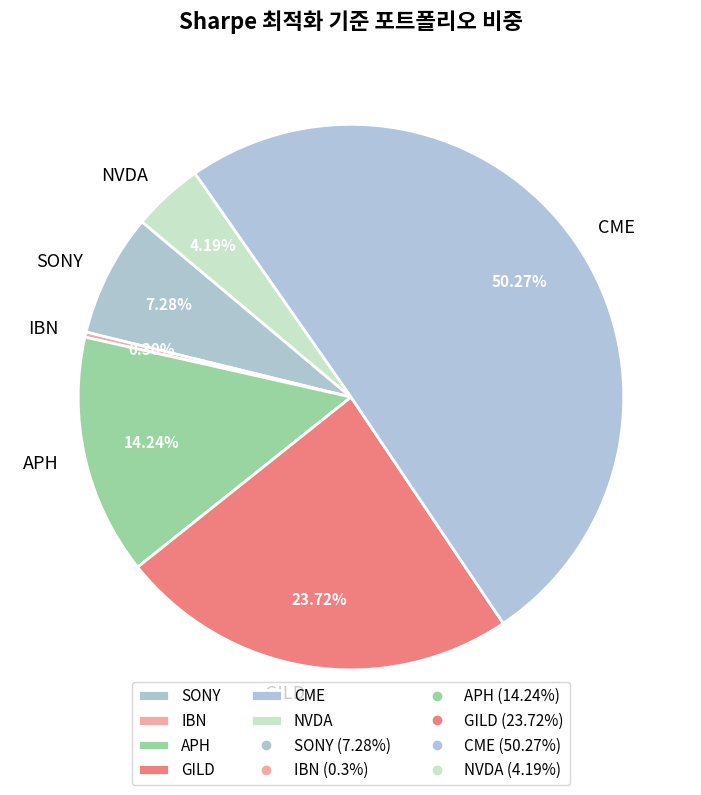

What percentage is the CME slice, to the nearest percent?

50%